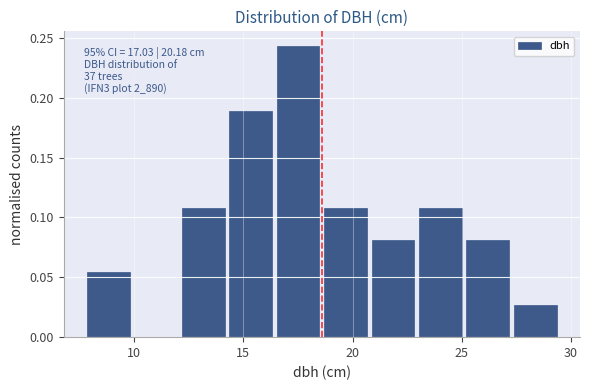

Which range on the x-axis has the tallest bar?

16.5 to 18.5